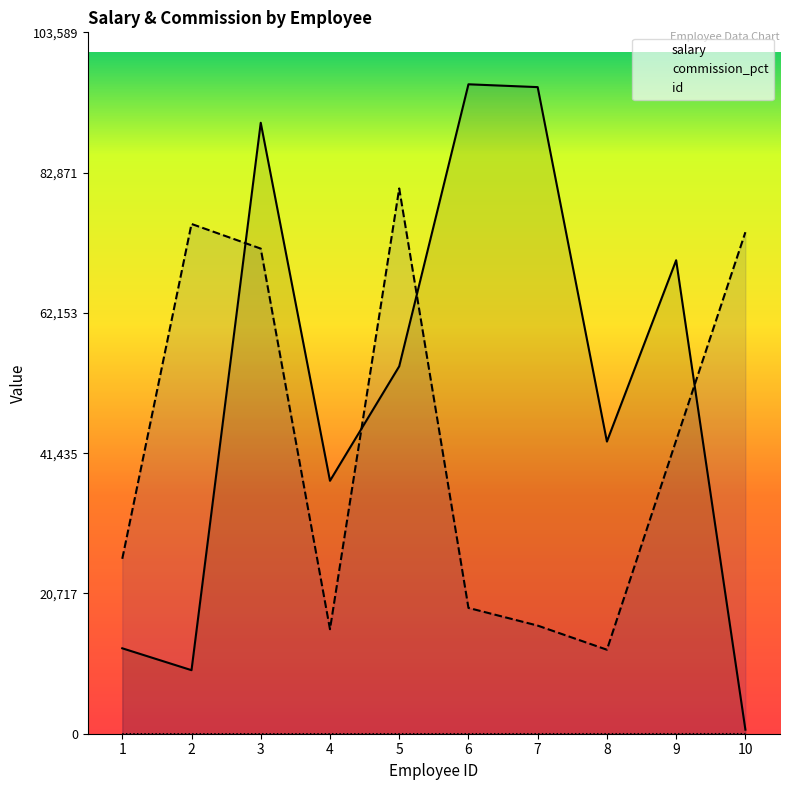

True or false: id has more than 2 points higher than both neighbors.

False